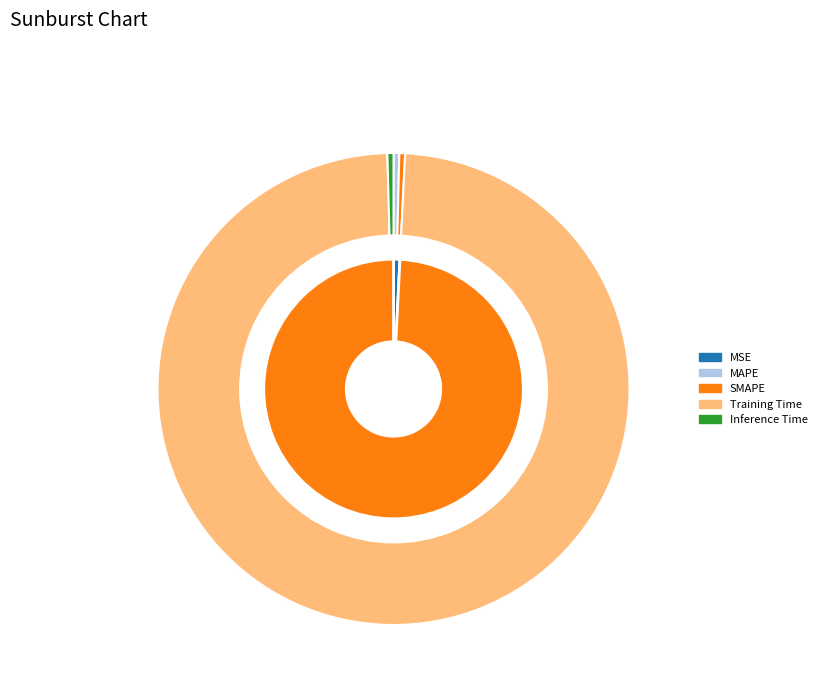

What is the majority slice?

Training Time